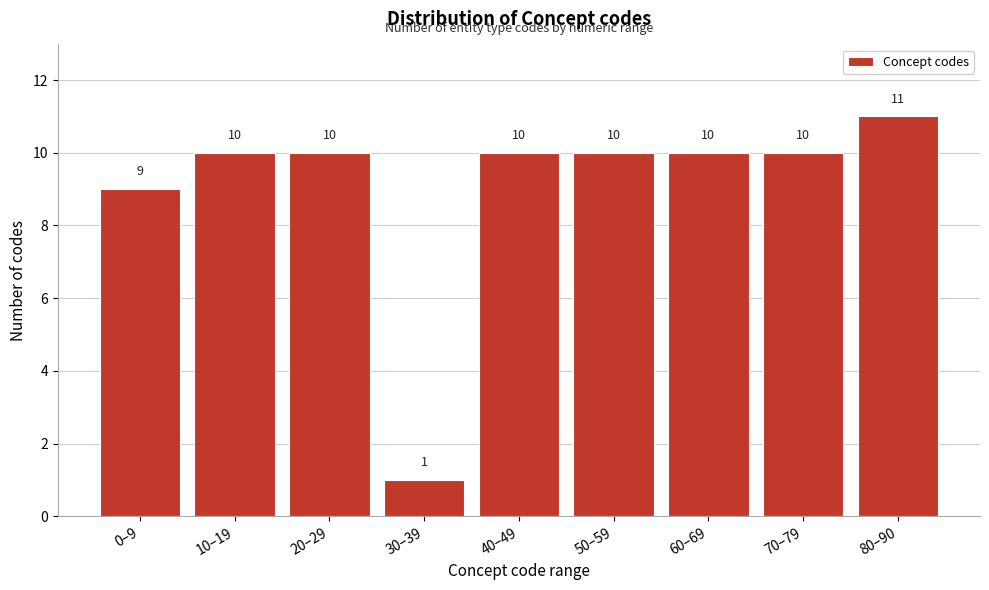

Reading left to right, transcribe all the data shown in this chart.

9	10	10	1	10	10	10	10	11